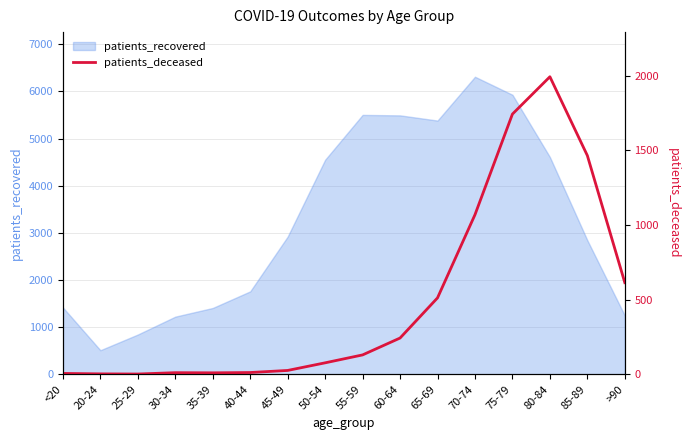

List the labels in order of value, largest first.

80-84, 75-79, 85-89, 70-74, >90, 65-69, 60-64, 55-59, 50-54, 45-49, 40-44, 30-34, 35-39, <20, 20-24, 25-29